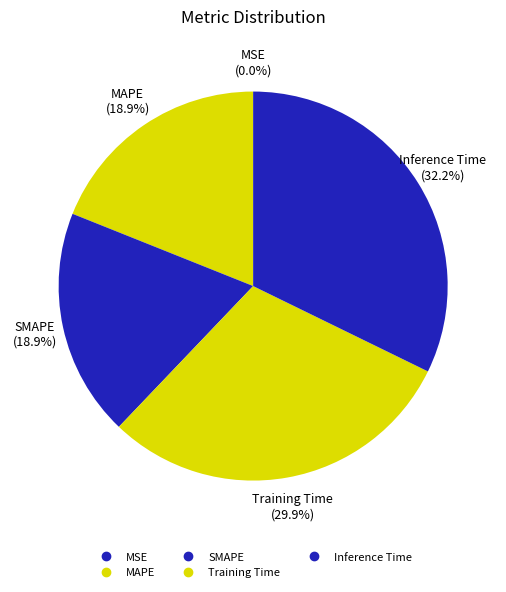

Count the number of slices in the pie.

5